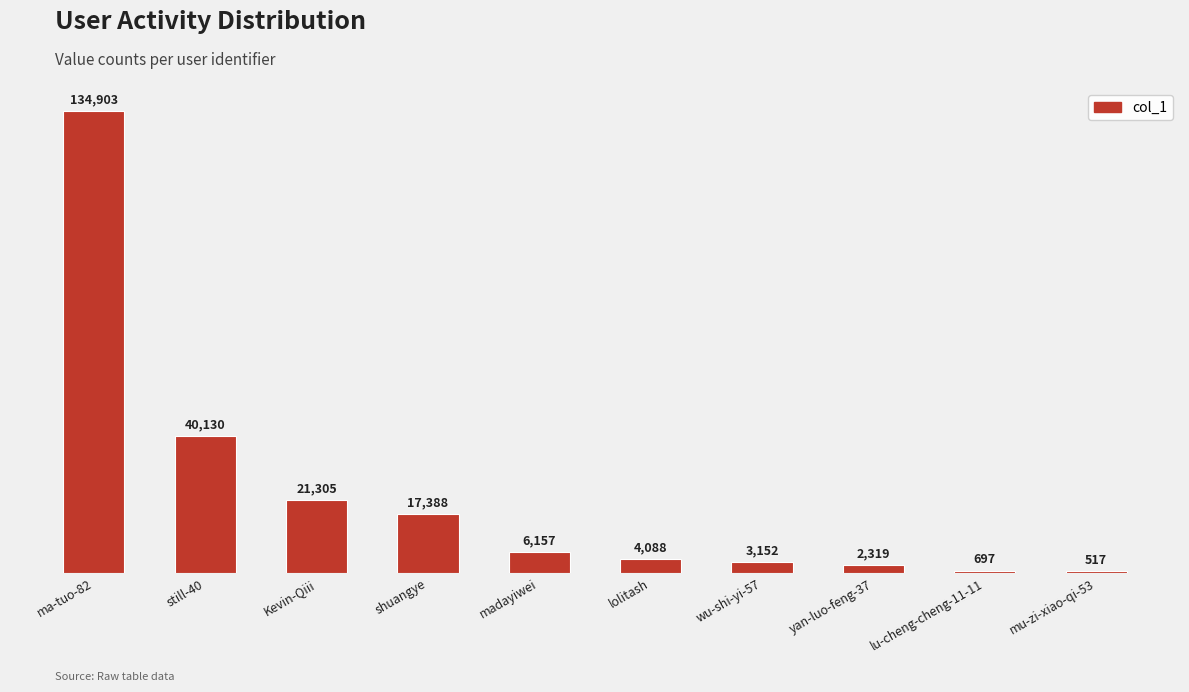

Where is the data nearest to the value 67710?

still-40